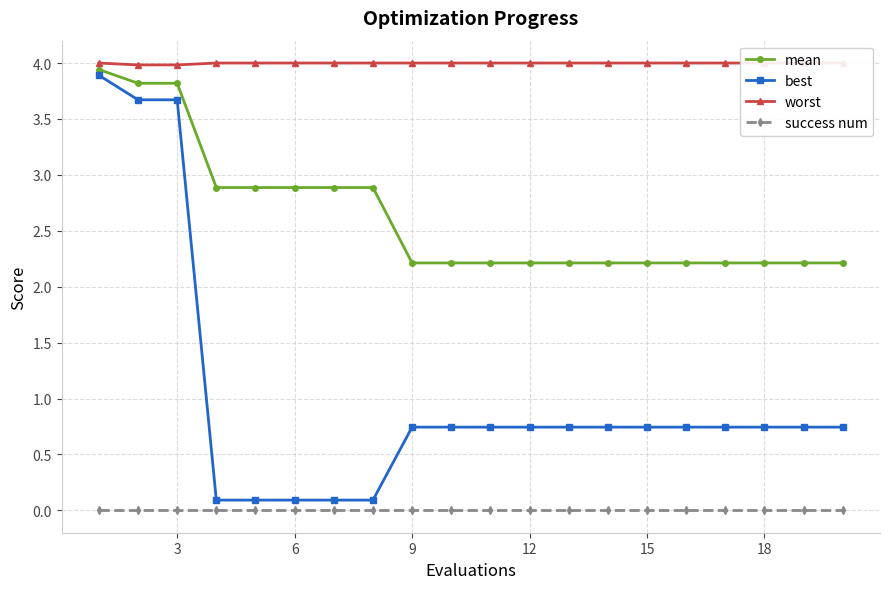

Which series has the largest total across all categories?

worst